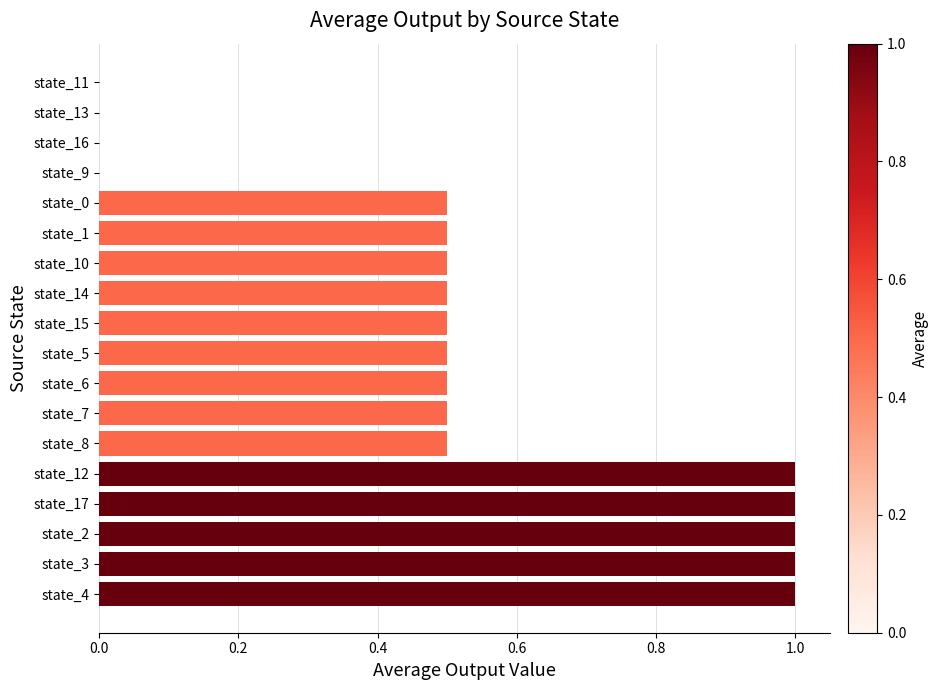

How many categories are shown in the chart?

18